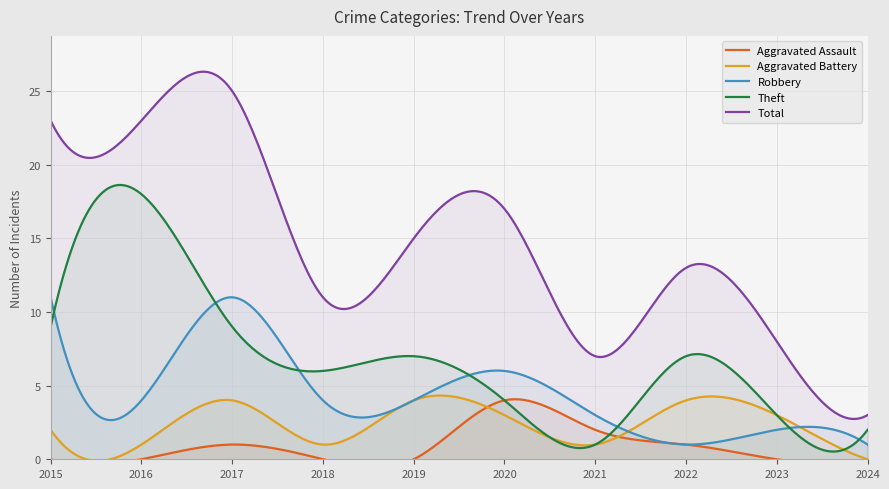

Does the chart have visible grid lines?

Yes